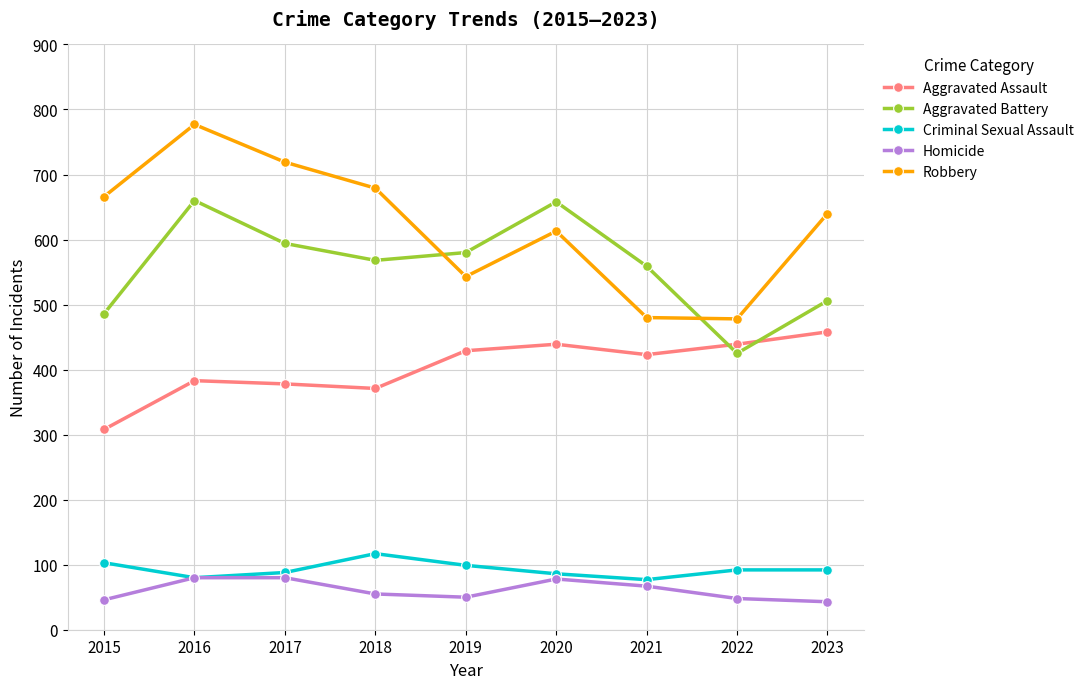

Rank the series by their maximum value, from lowest to highest.

Homicide, Criminal Sexual Assault, Aggravated Assault, Aggravated Battery, Robbery